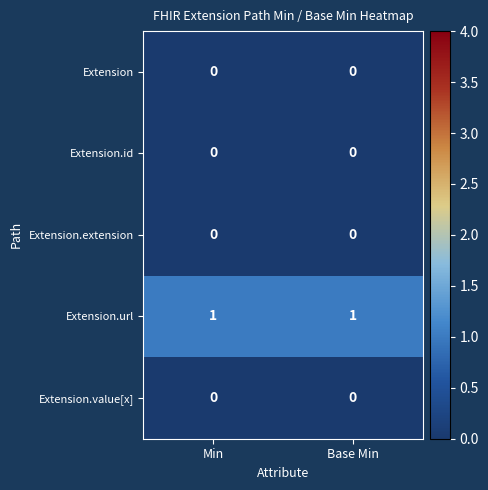

Which series has the largest total across all categories?

Extension.url